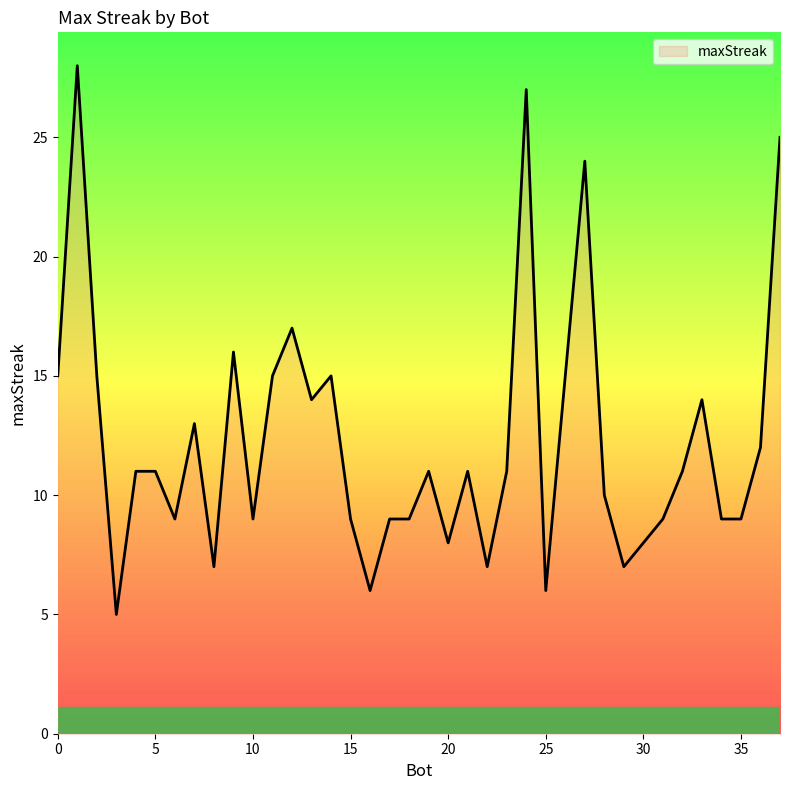

What is the minimum value shown in the chart?

5